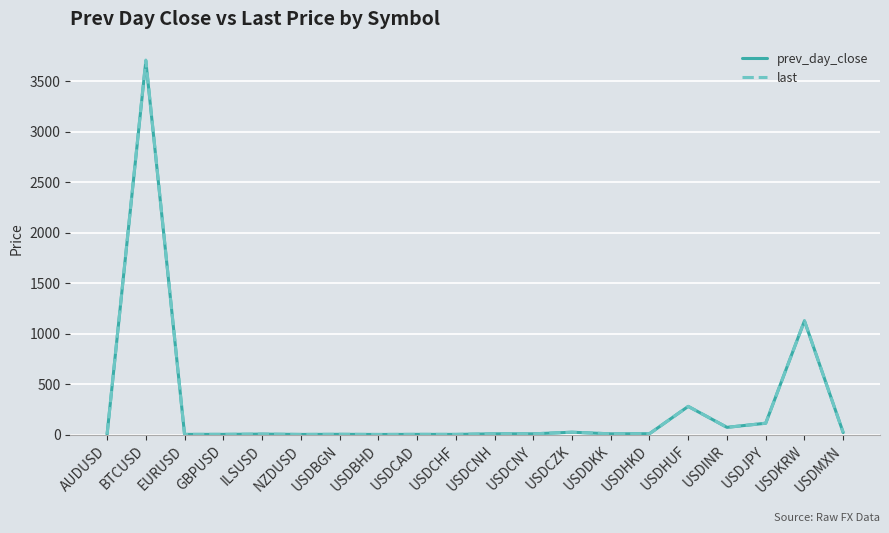

Does the chart have visible grid lines?

Yes